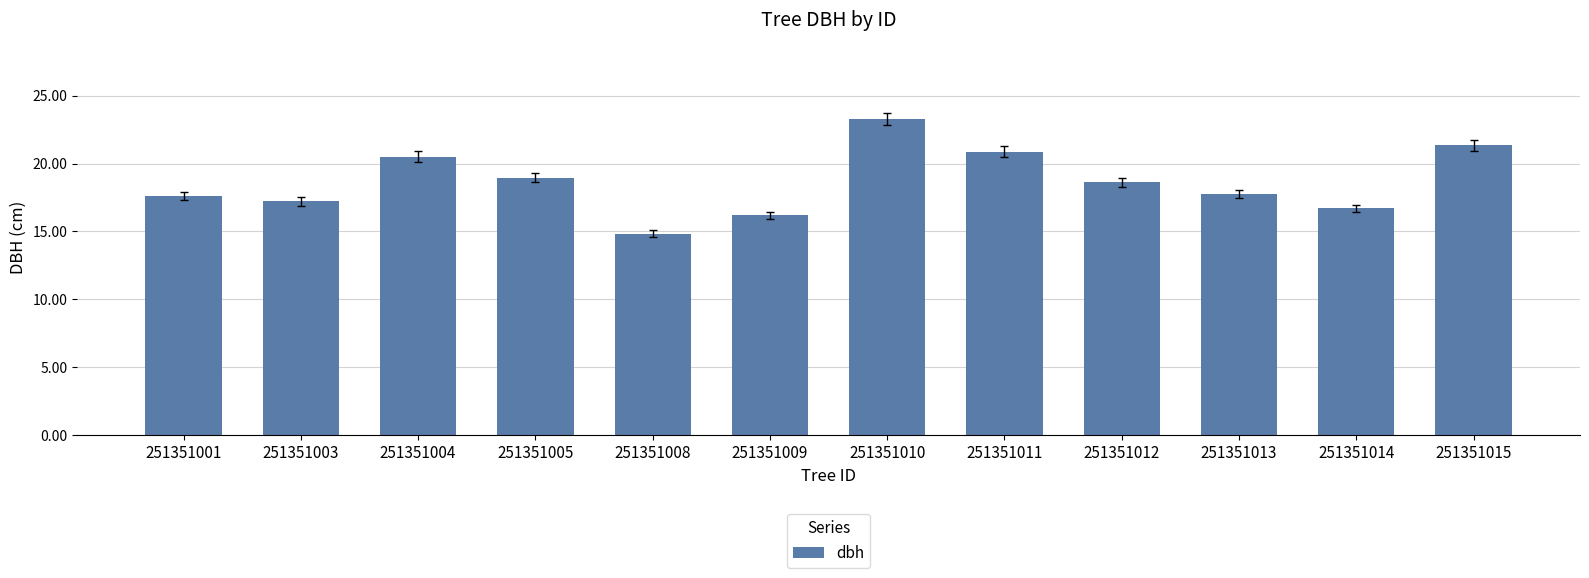

What value does the data have at 251351009?

16.2